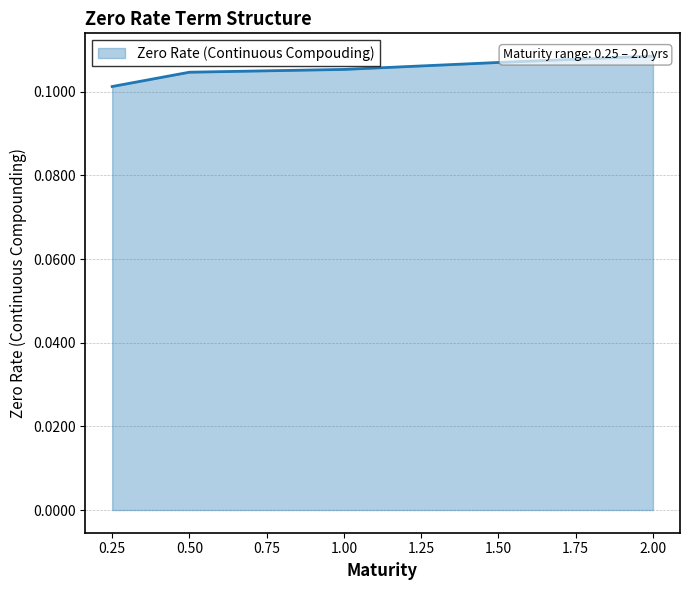

Which category has the highest value across all series?

2.0